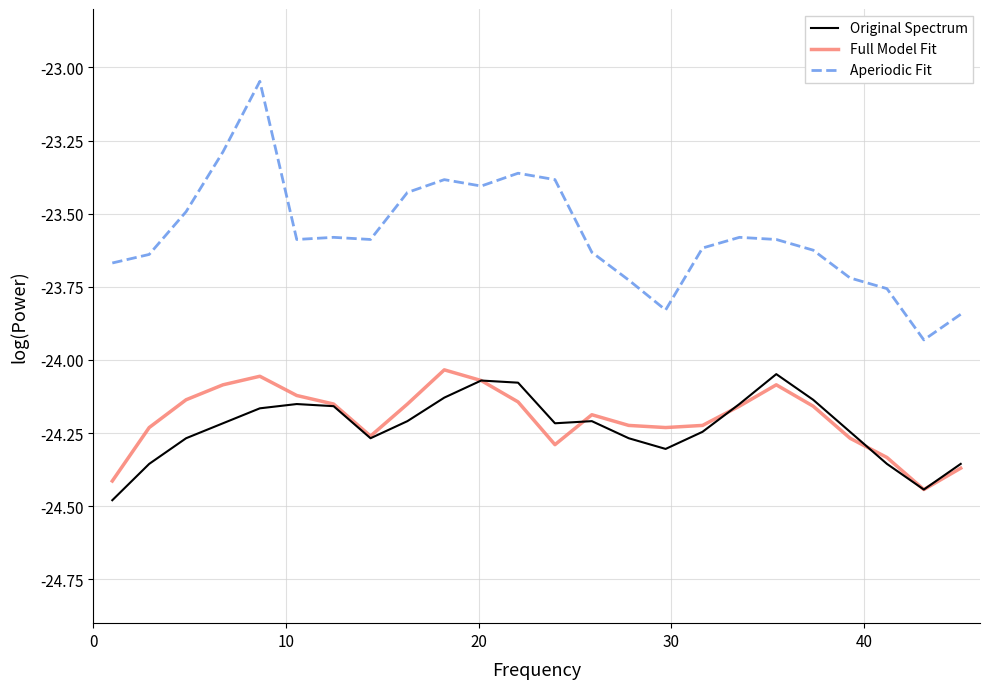

True or false: Original Spectrum and Aperiodic Fit cross at least once.

False